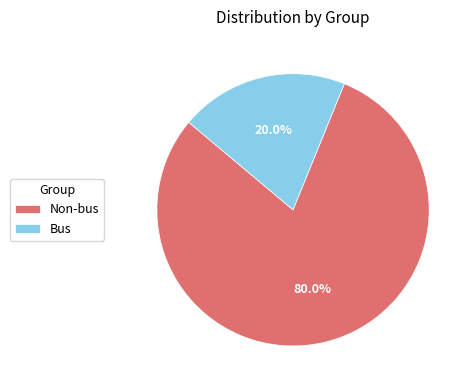

Rank the categories by value from lowest to highest.

Bus, Non-bus